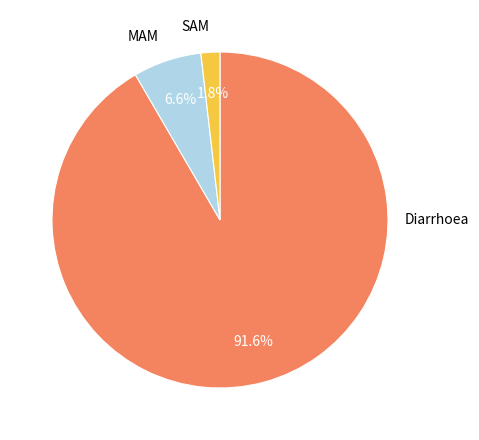

Which category has the smallest portion of the pie?

SAM